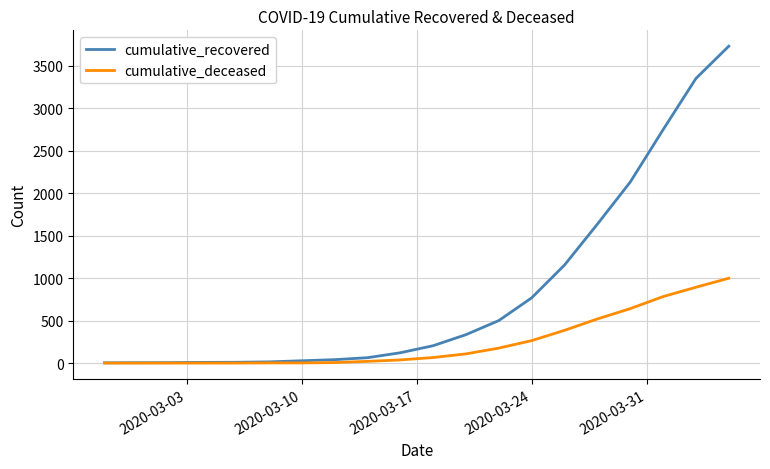

Which series has the largest range (max minus min)?

cumulative_recovered